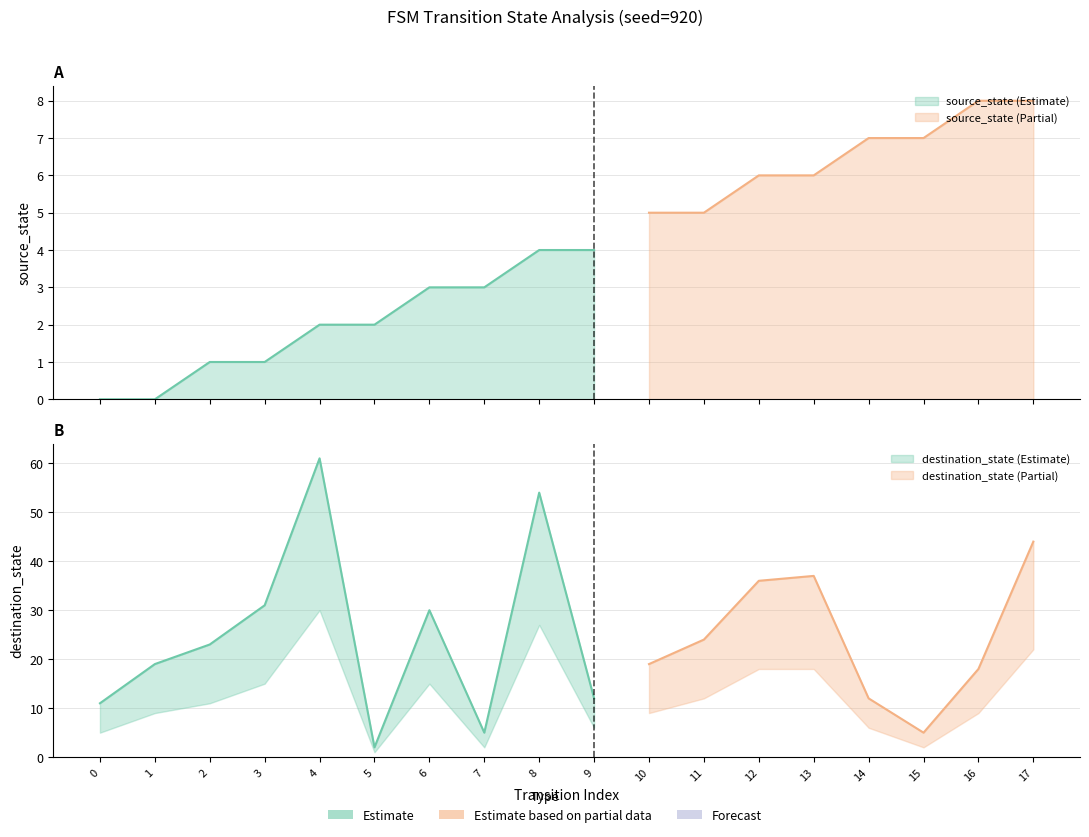

At which label does source_state first exceed 4?

10